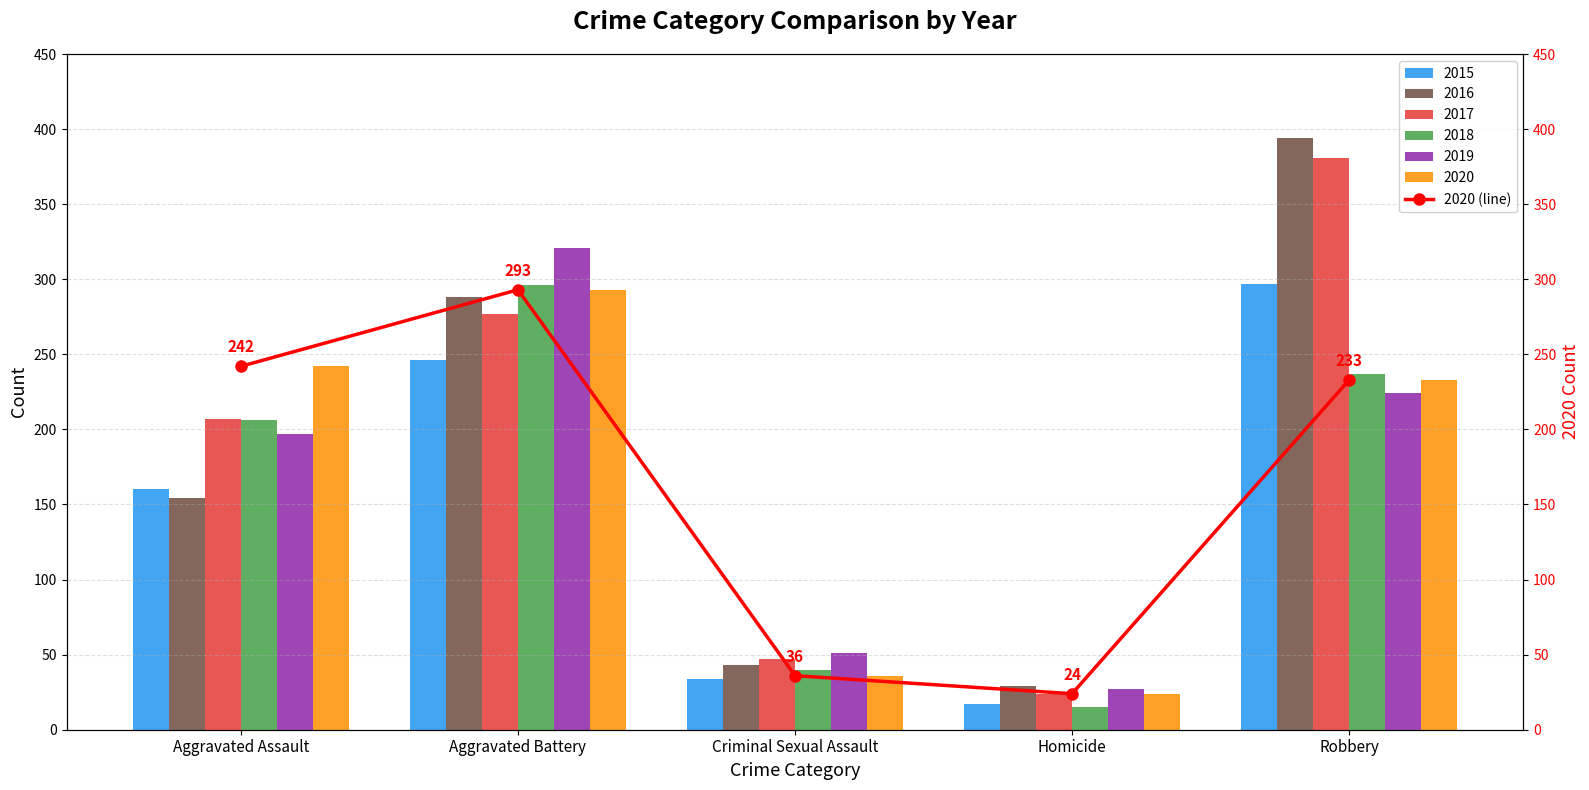

Is it true that the value at Robbery is 94?

False